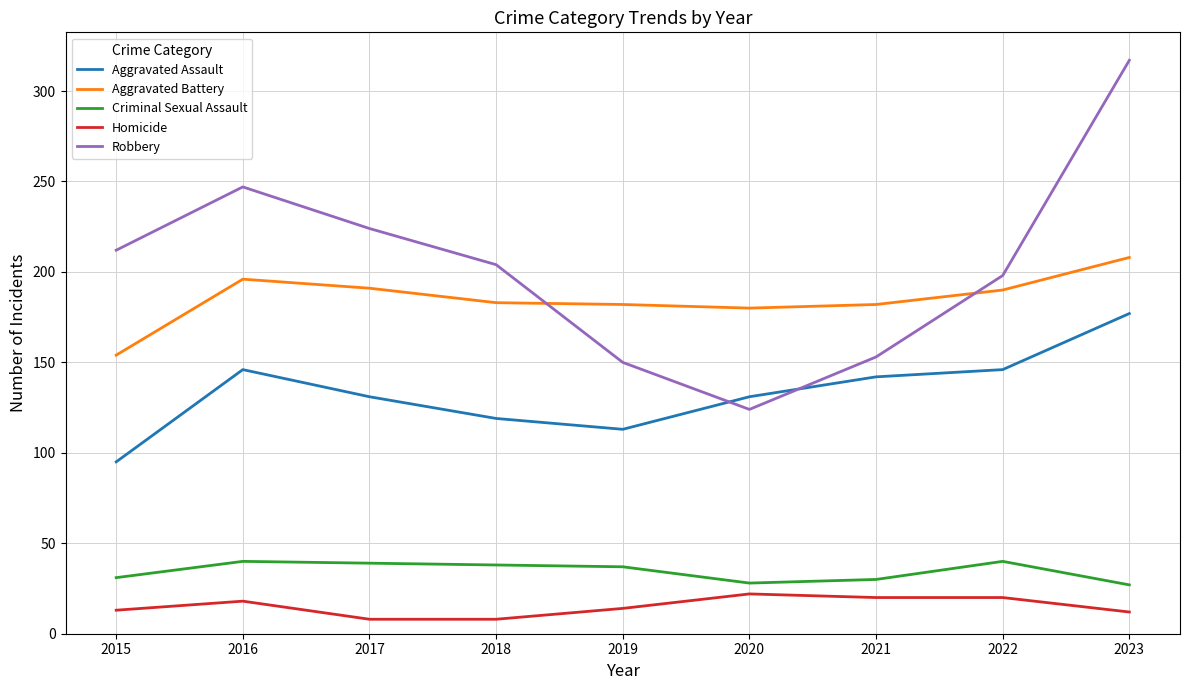

What is the difference between the highest and lowest values at 2022?

178